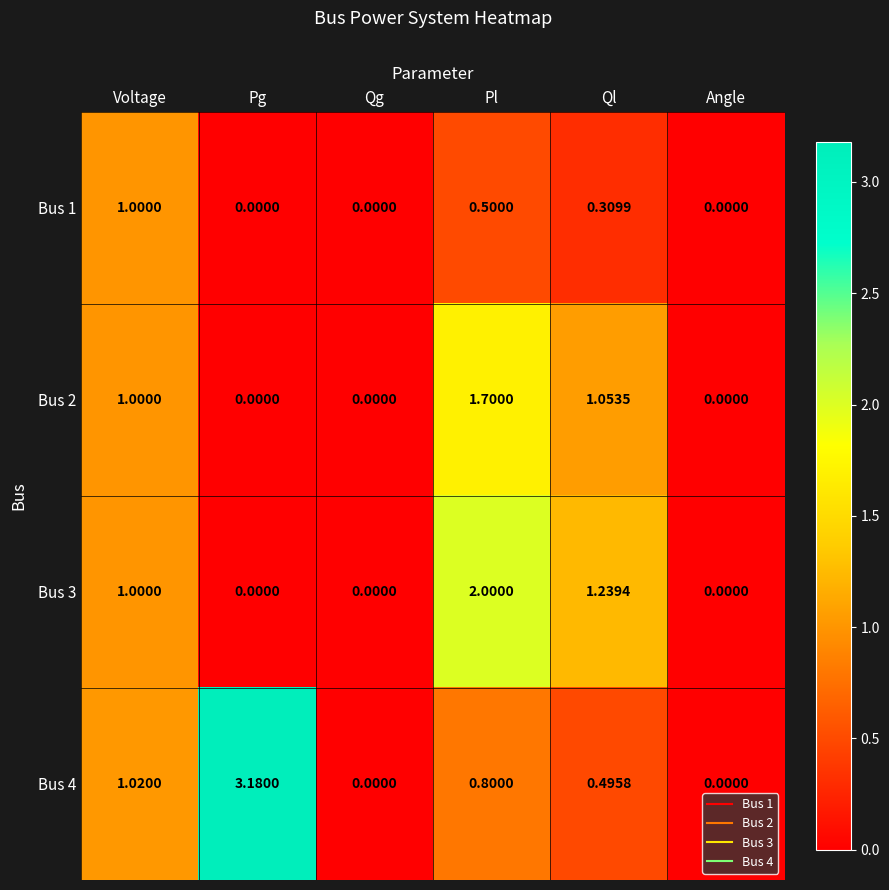

Which category has the highest value across all series?

Pg